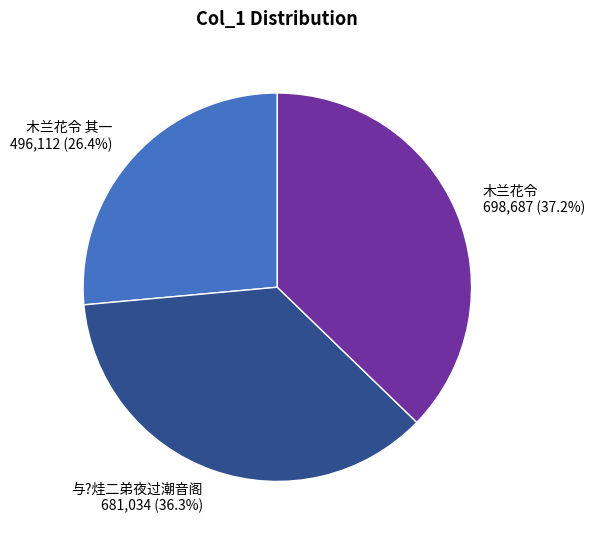

Which has a higher value, 与?烓二弟夜过潮音阁 or 木兰花令?

木兰花令